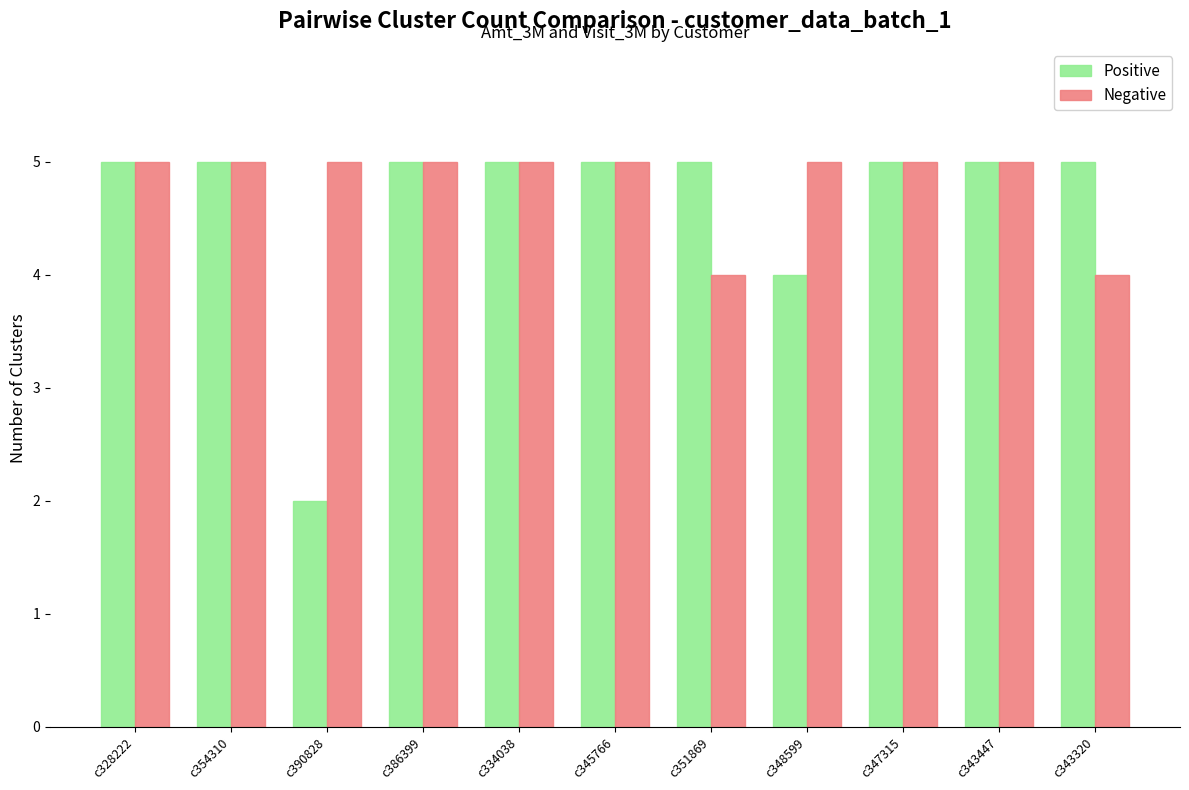

The value of Positive at c343447 is 5. True or false?

True